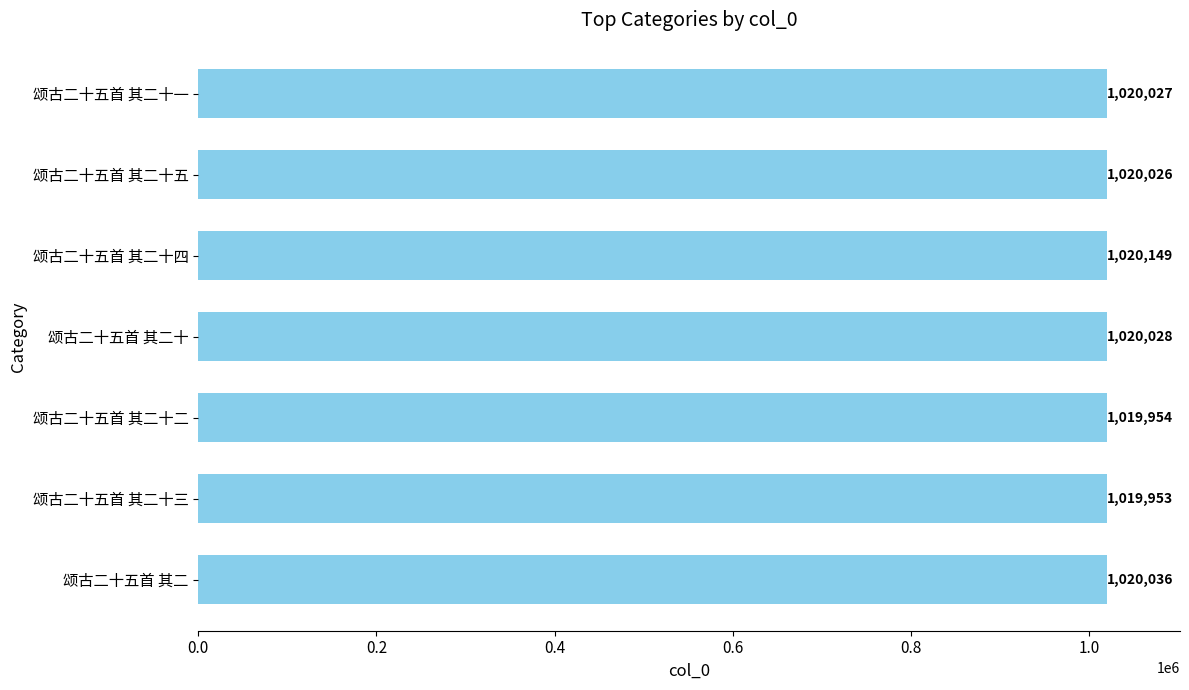

Reading bottom to top, transcribe all the data shown in this chart.

1020036	1019953	1019954	1020028	1020149	1020026	1020027